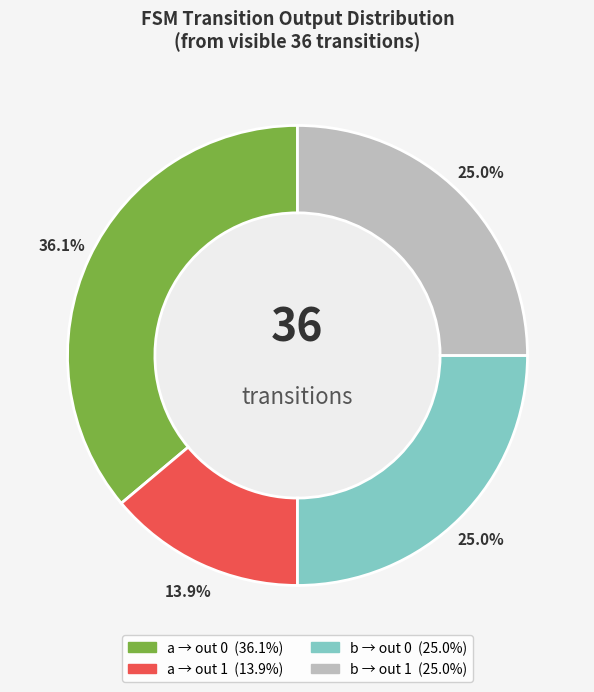

Is there any slice that represents more than half of the pie?

No